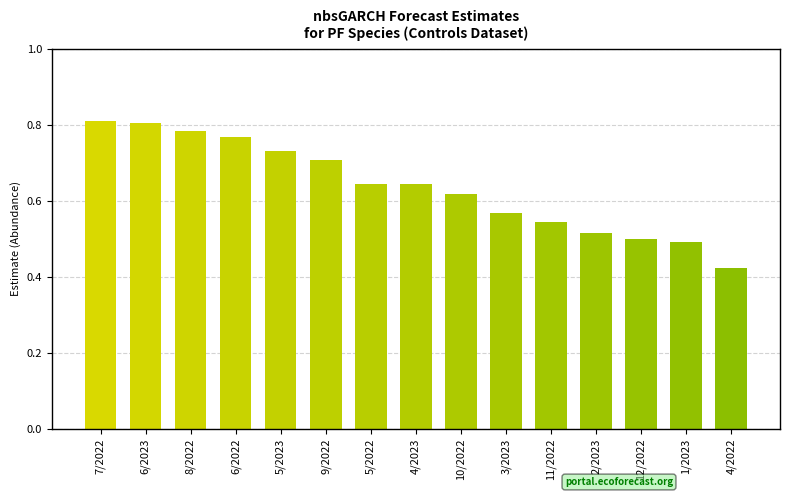

Which label corresponds to the smallest value in the chart?

4/2022